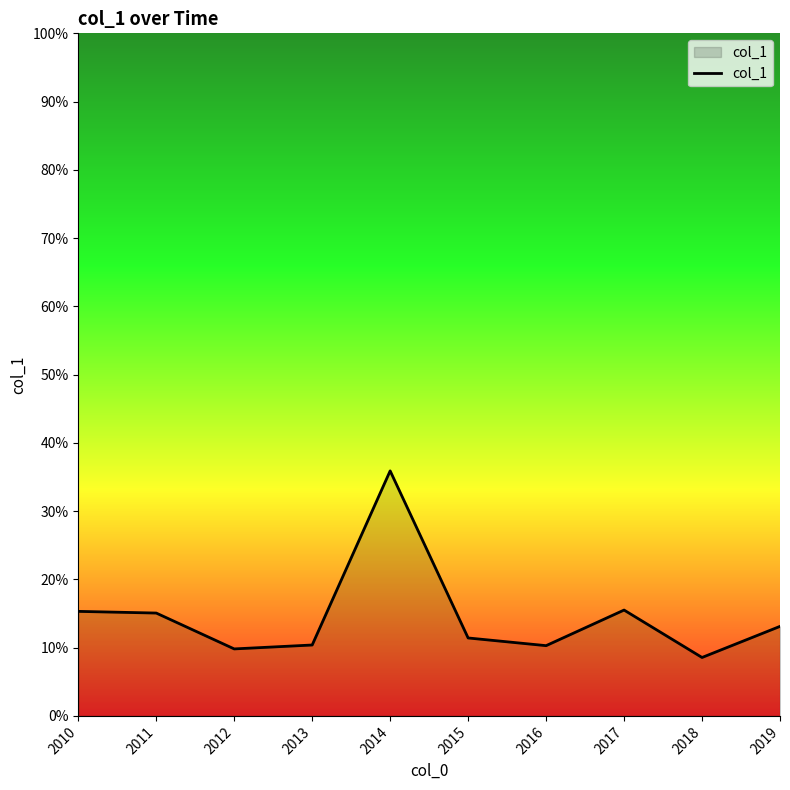

Reading left to right, what are all the values shown in this chart?

0.2	0.2	0.1	0.1	0.4	0.1	0.1	0.2	0.1	0.1